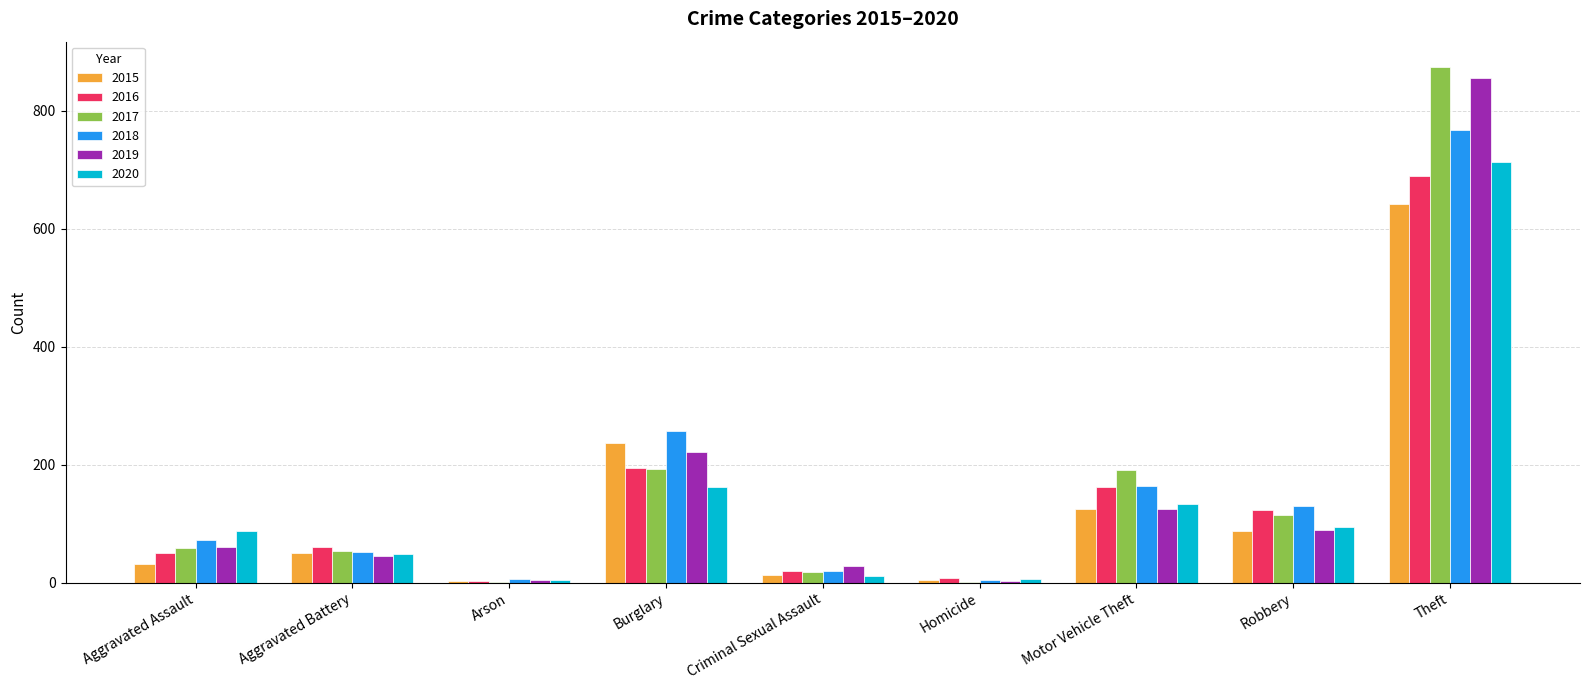

Between Motor Vehicle Theft and Theft, which series saw the biggest shift?

2019